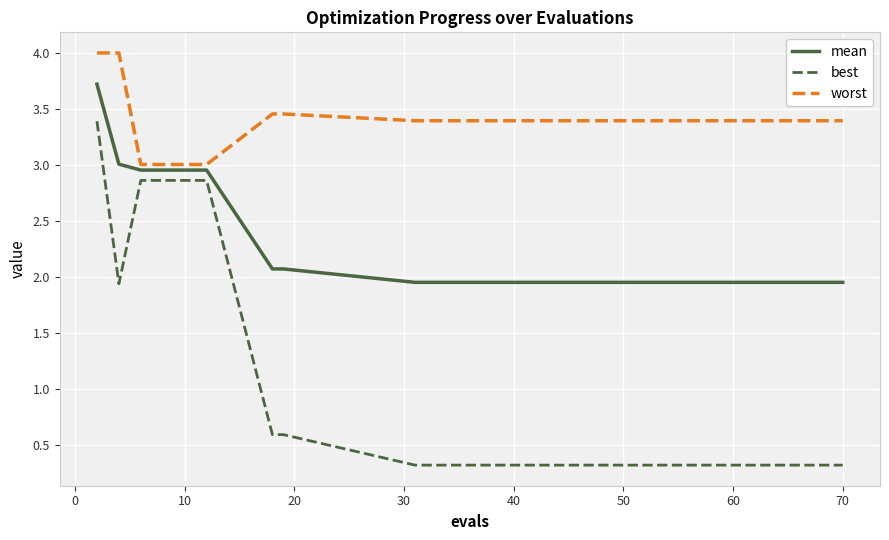

Rank the series by their maximum value, from highest to lowest.

worst, mean, best